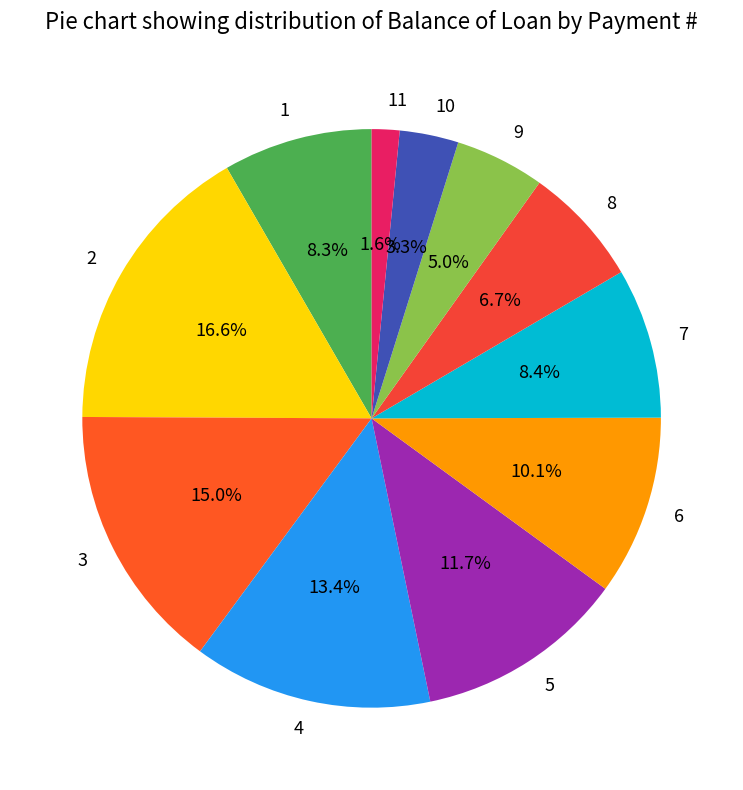

To the nearest percent, what portion does 8 represent?

7%